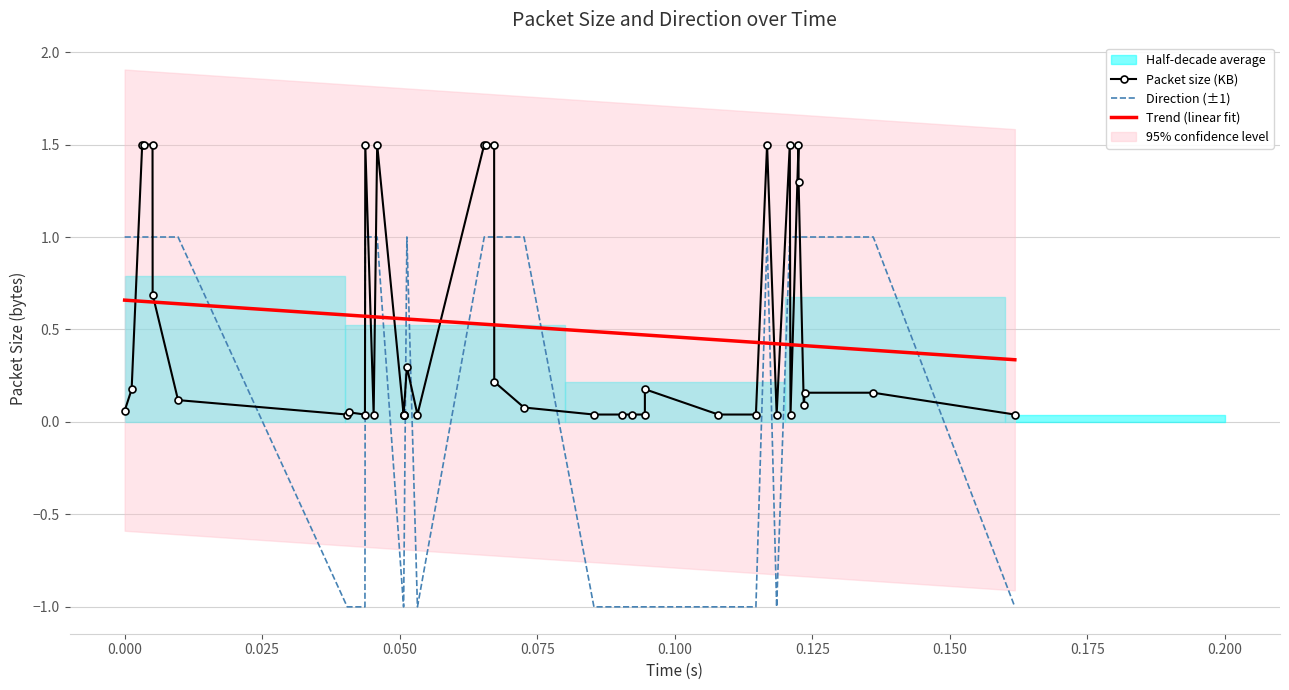

Which series ends up on top after the final intersection of size and direction?

size